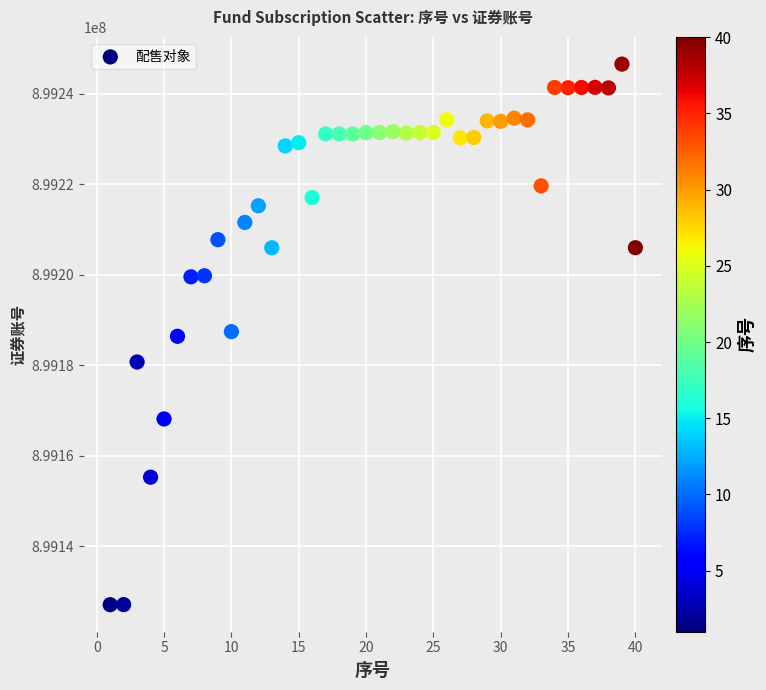

What is the range of Y values (max minus min)?

119386